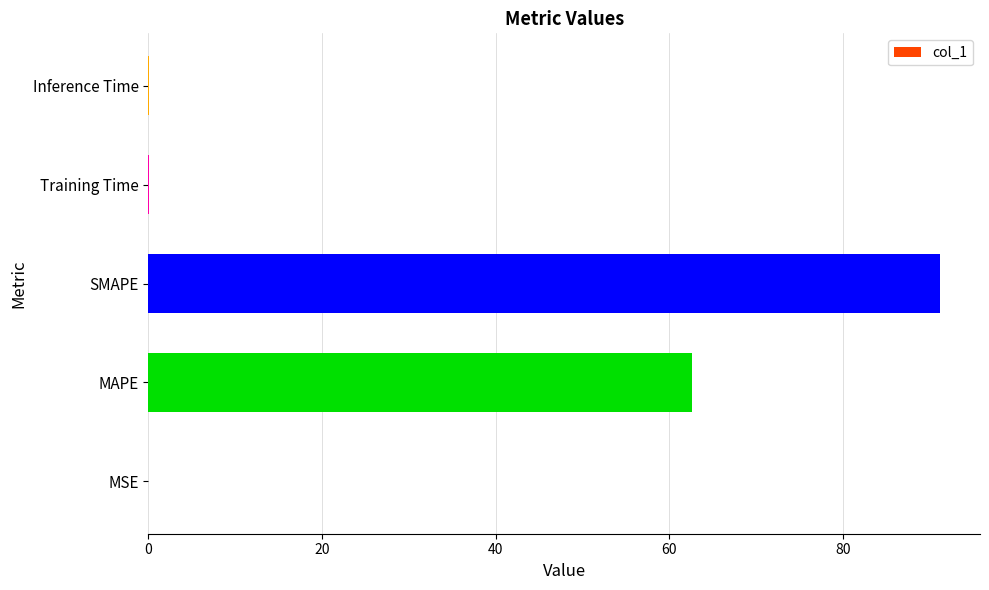

Does the chart contain stacked bars?

No